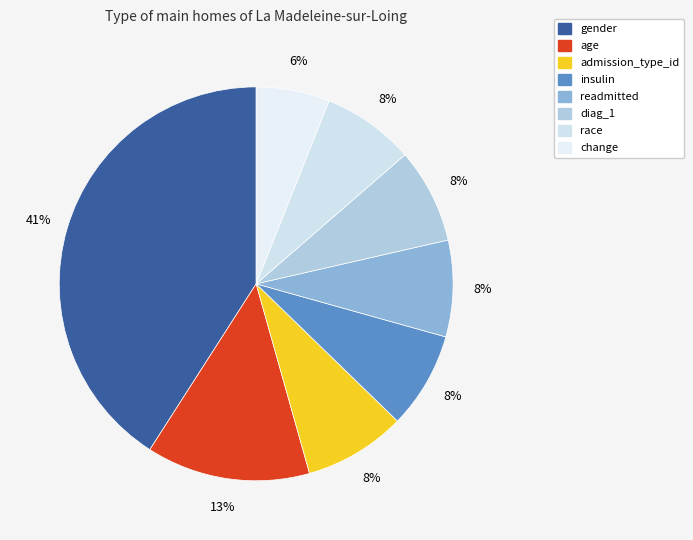

Count the number of slices in the pie.

8